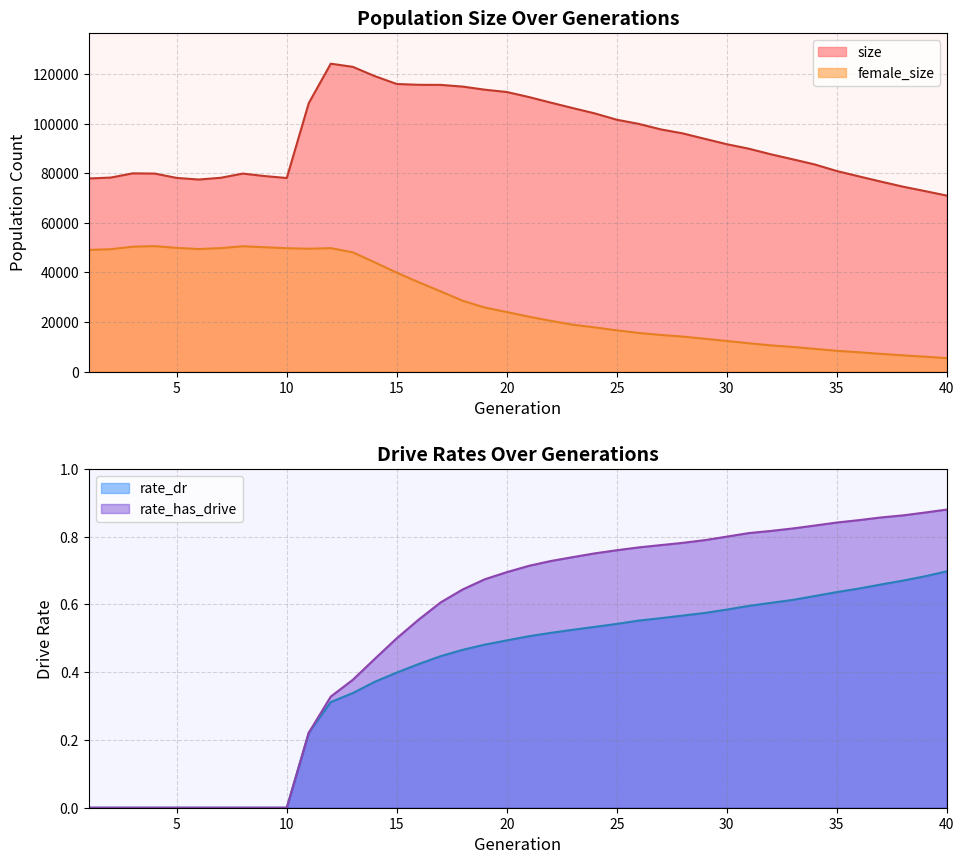

What is the total value across all series at 39?

78849.6